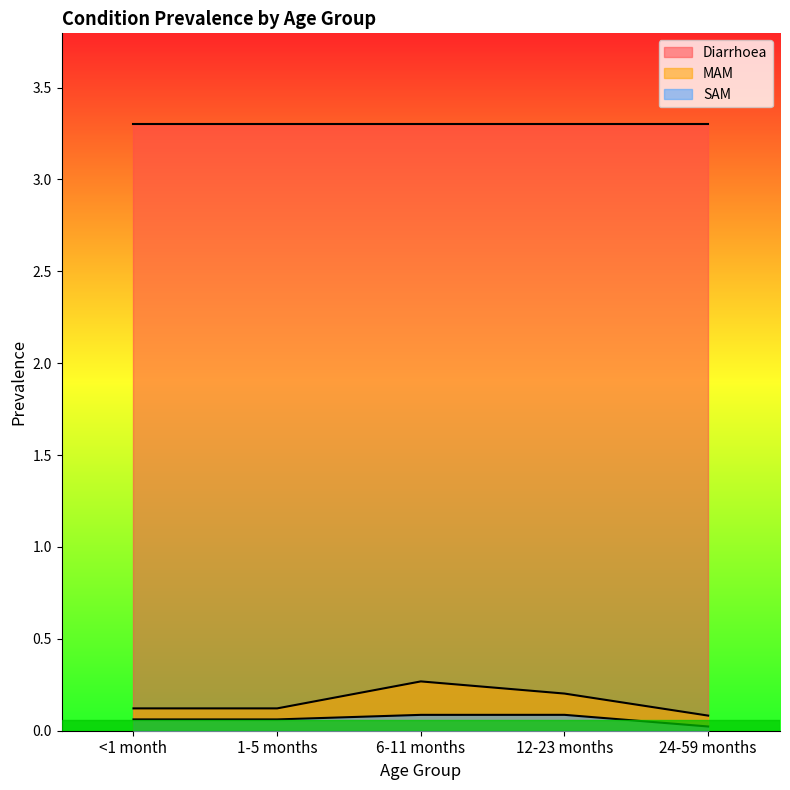

The SAM series shows 0.0 at <1 month. True or false?

False